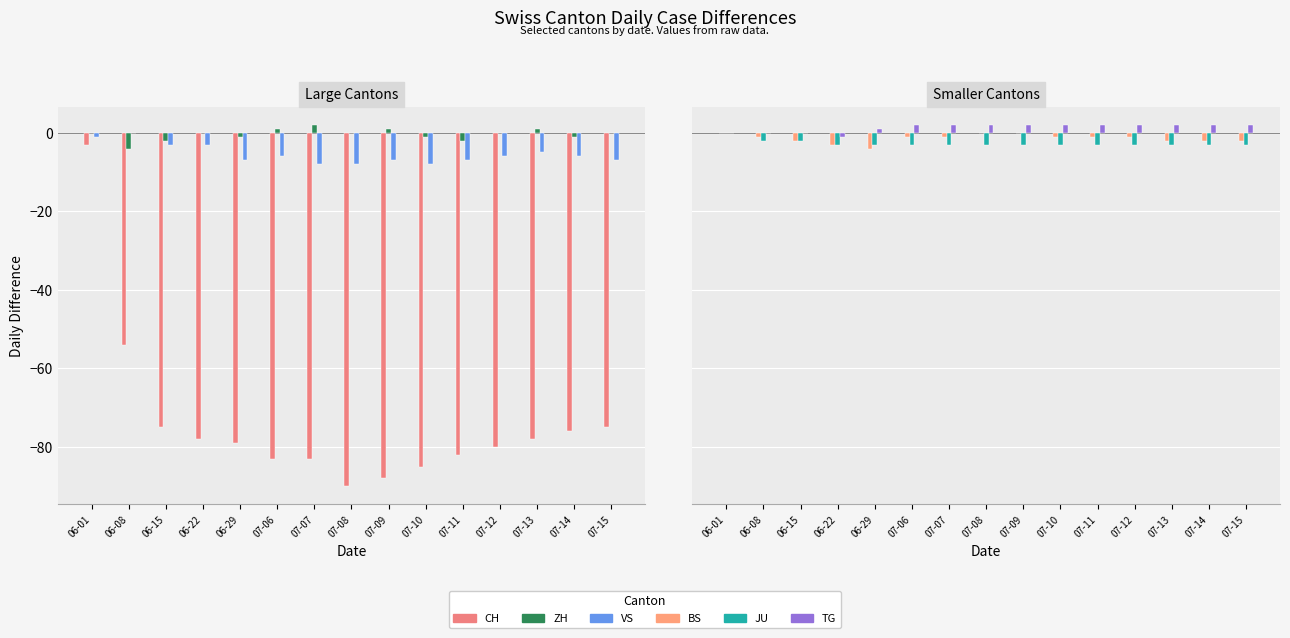

What is the minimum value shown in the chart?

-90